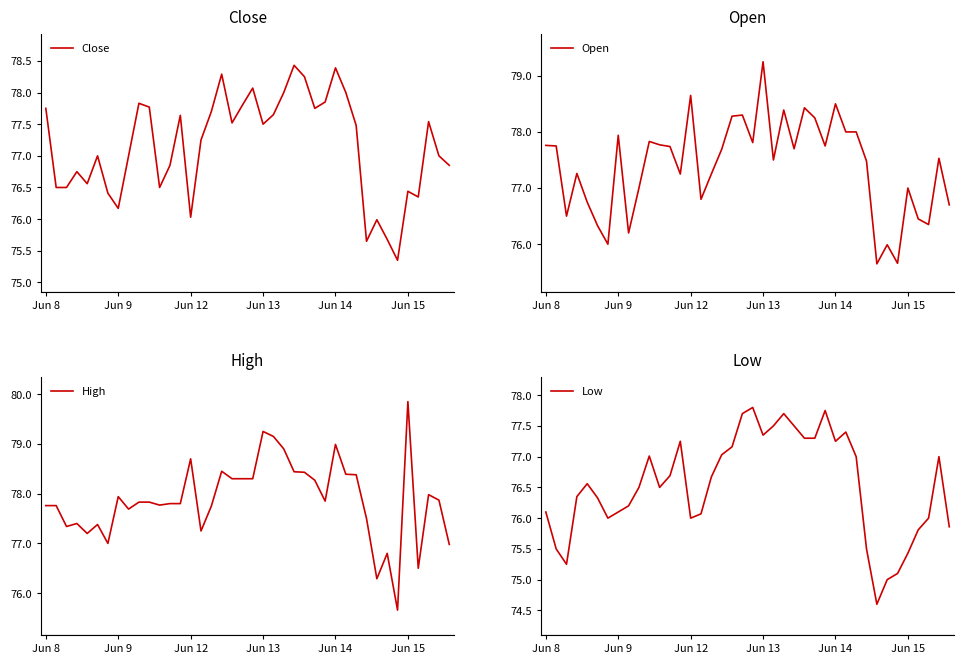

Is it true that Close equals 78.4 at Jun 14?

True